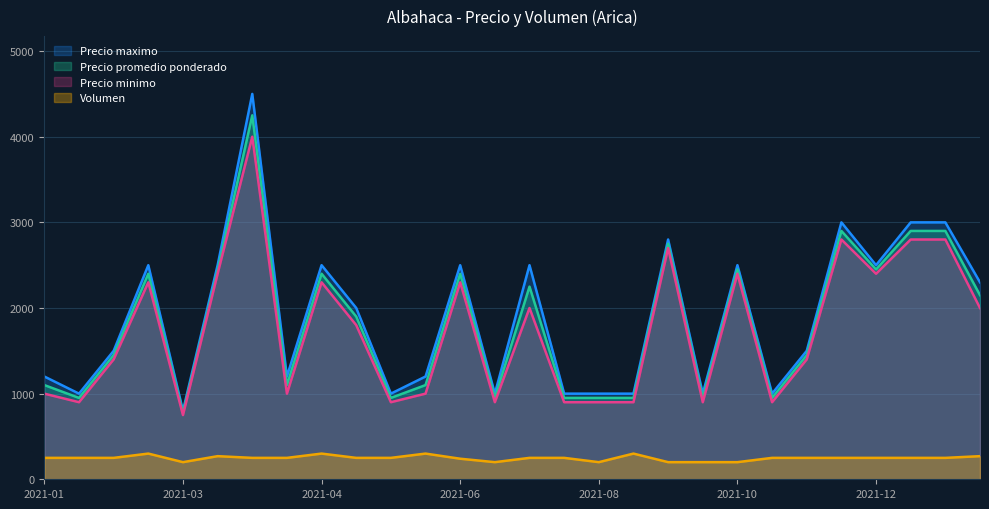

List the series in order of their peak value, lowest first.

Volumen, Precio minimo, Precio promedio ponderado, Precio maximo